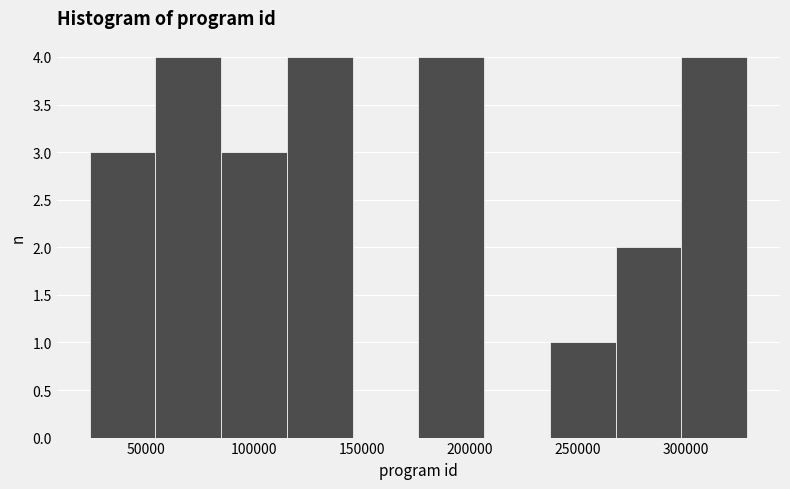

Reading left to right, transcribe this chart: for each bar, give the range it covers on the x-axis and its height. Neither the bar edges nor the heights are printed on the chart, so give them approximately, as read against the axes.

25000 to 55000: 3
55000 to 85000: 4
85000 to 115000: 3
115000 to 145000: 4
145000 to 175000: 0
175000 to 205000: 4
205000 to 235000: 0
235000 to 265000: 1
265000 to 300000: 2
300000 to 330000: 4